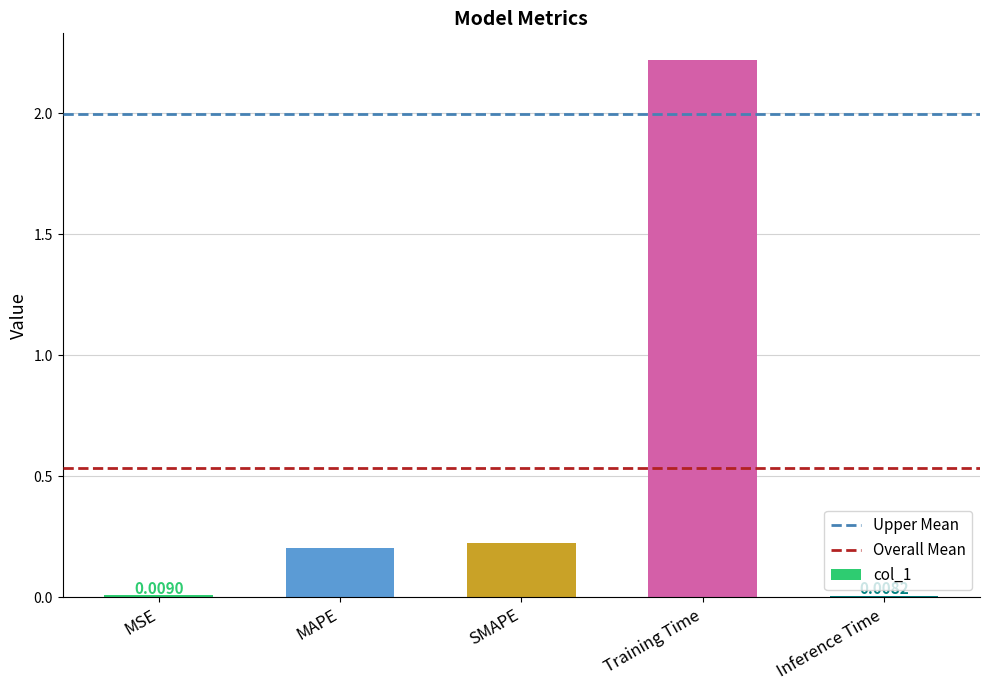

Which category has the highest value across all series?

Training Time